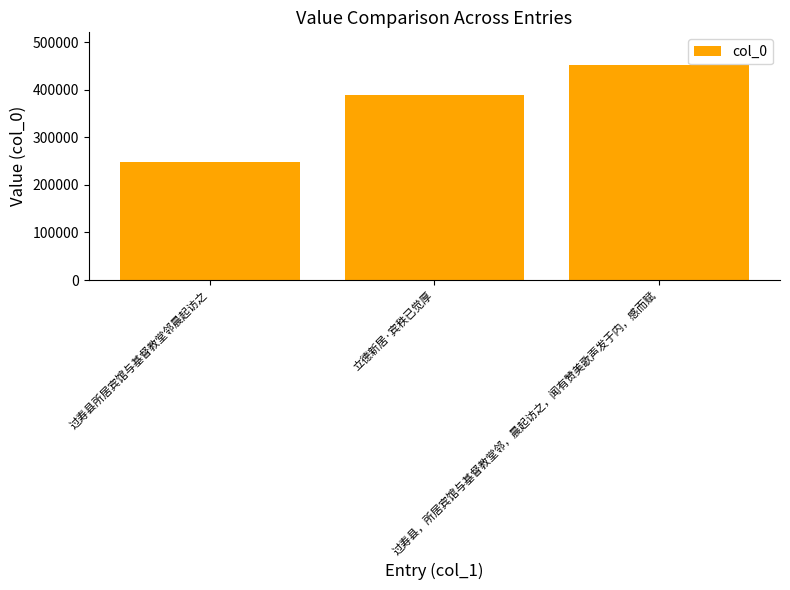

How many data points are less than 388687?

1